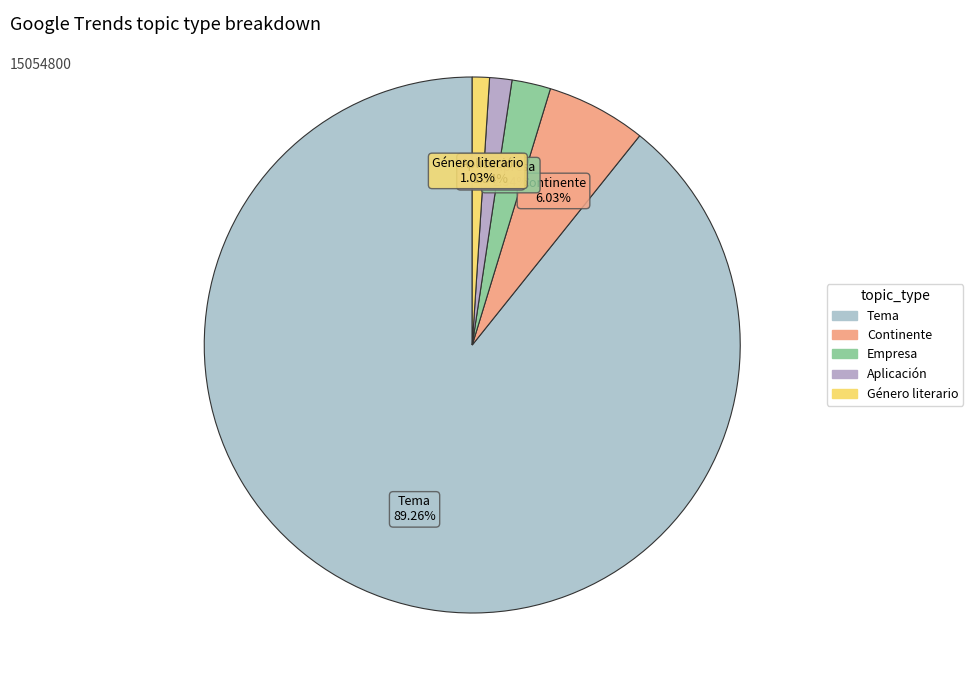

To the nearest percent, what percentage of the pie is Tema?

89%